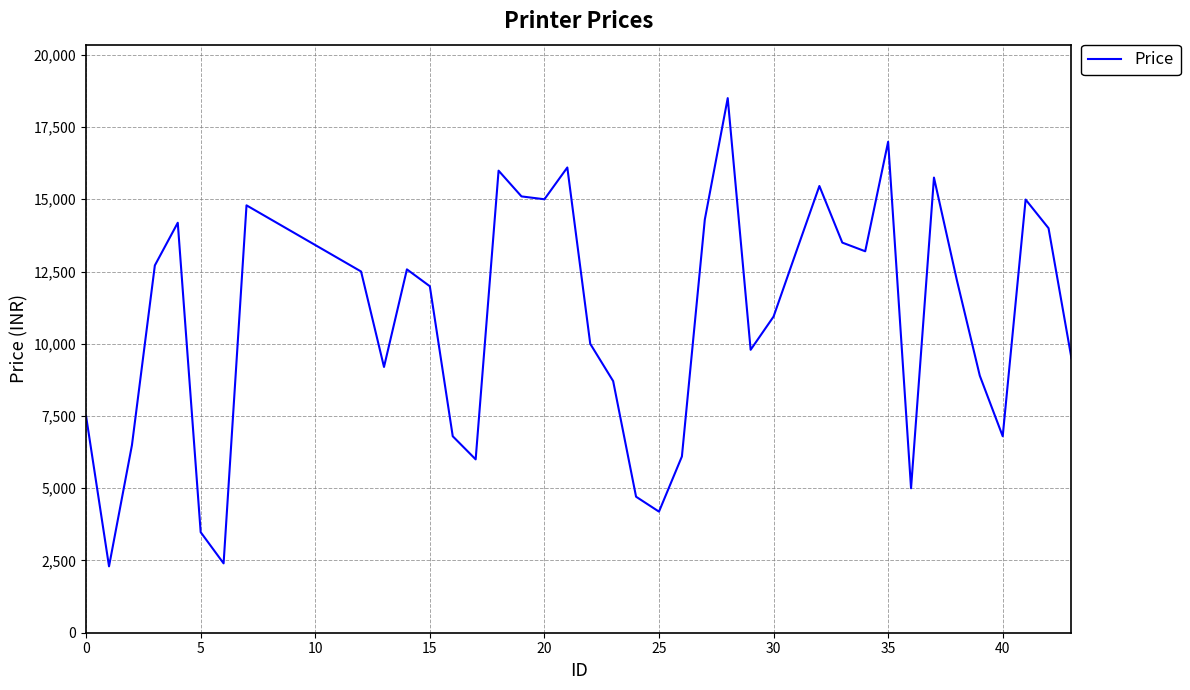

What is the minimum value shown in the chart?

2298